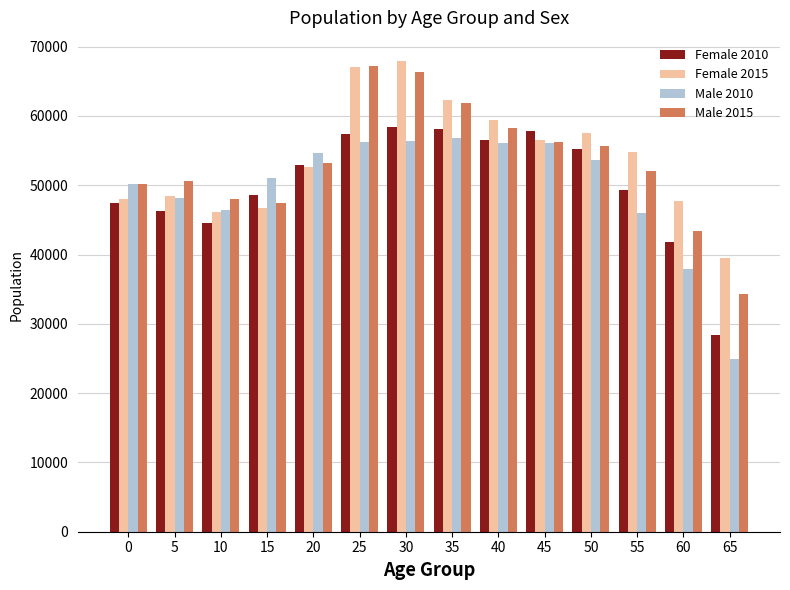

Is the value of Female 2015 at 30 greater than the value of Male 2010 at 35?

Yes